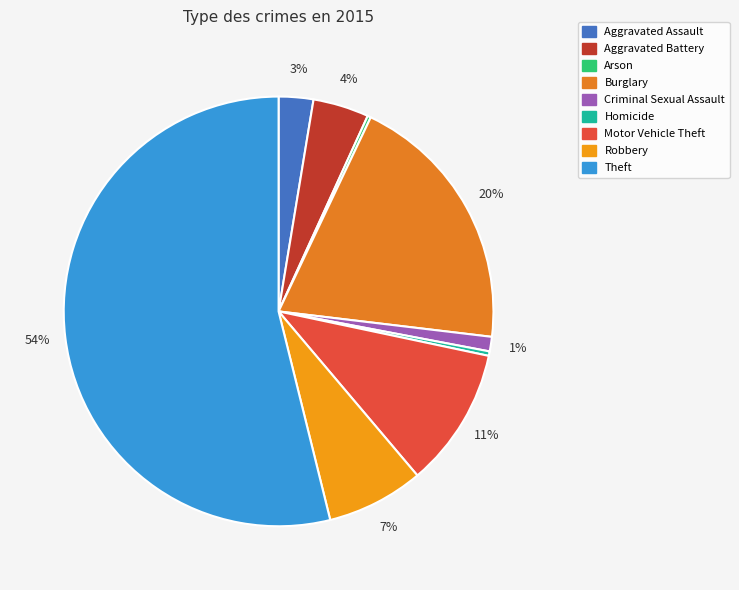

Which category has the biggest portion of the pie?

Theft